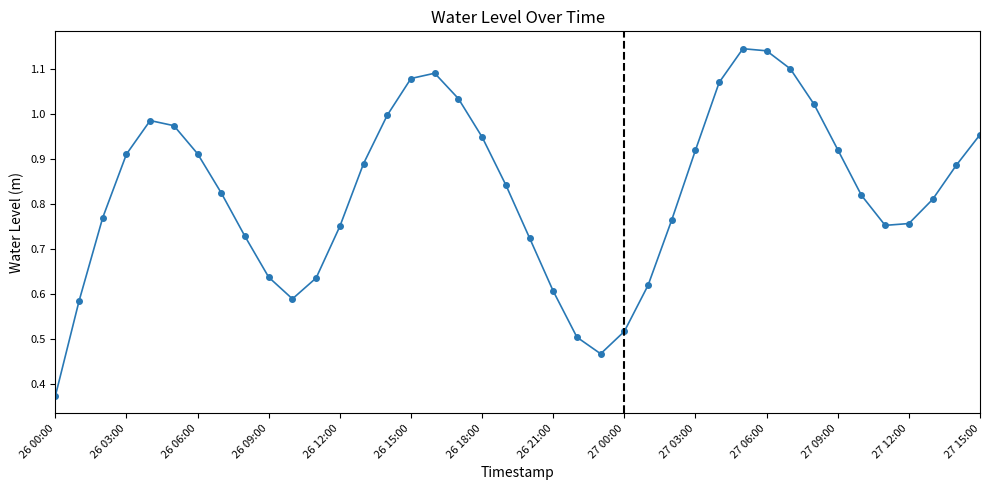

How many points are higher than both their immediate neighbors (excluding endpoints)?

3